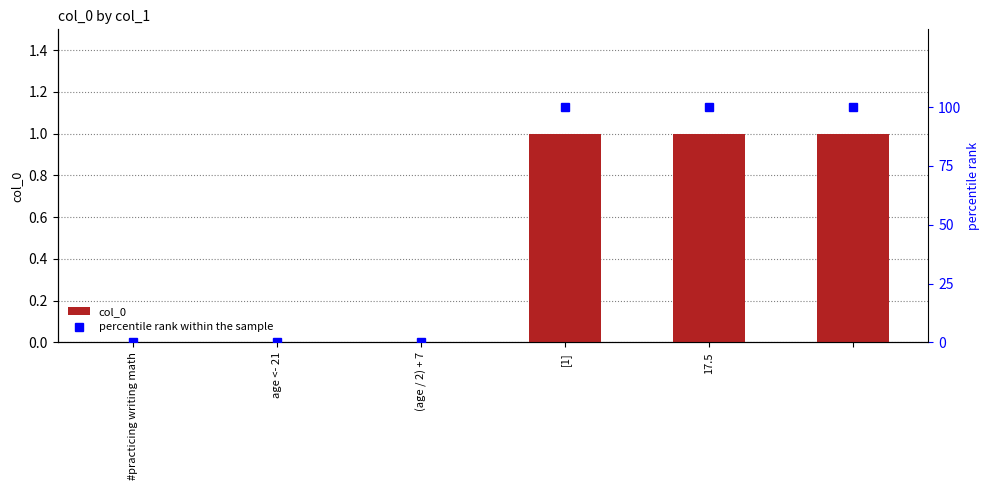

The value of col_0 at [1] is 2. True or false?

False